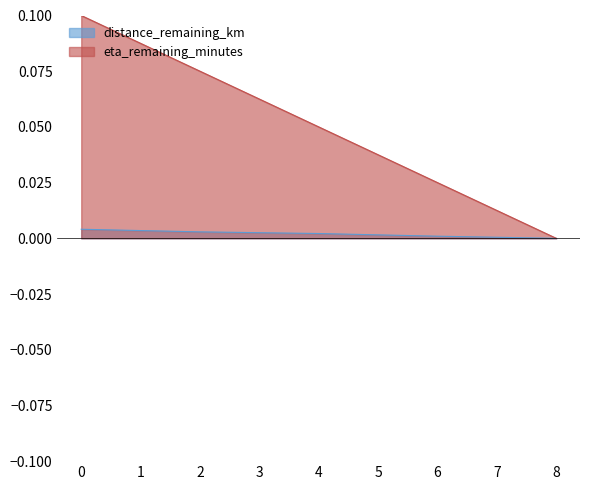

What position from the right is 6.0?

2